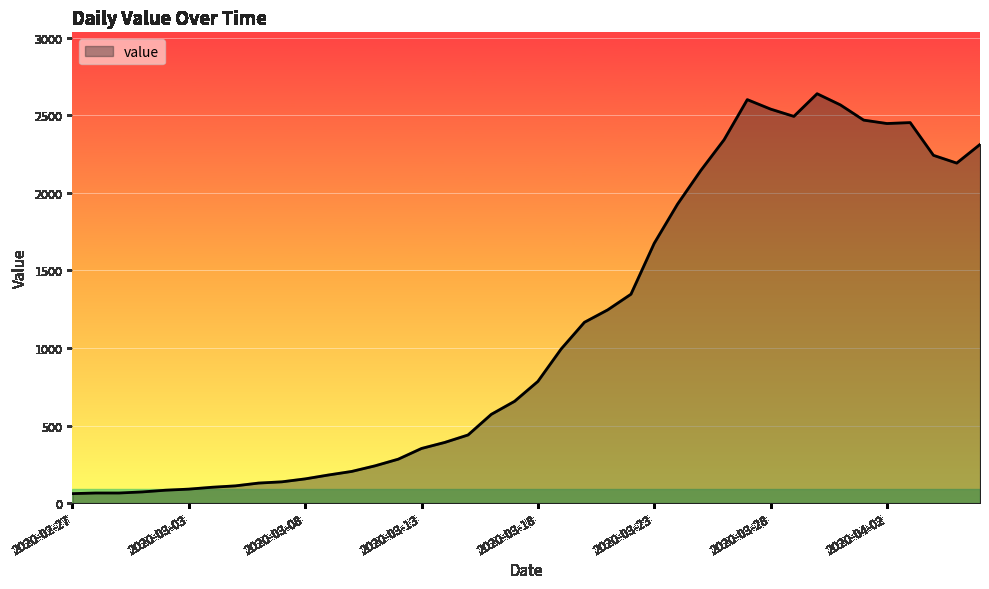

What is the difference between the maximum and minimum values?

2577